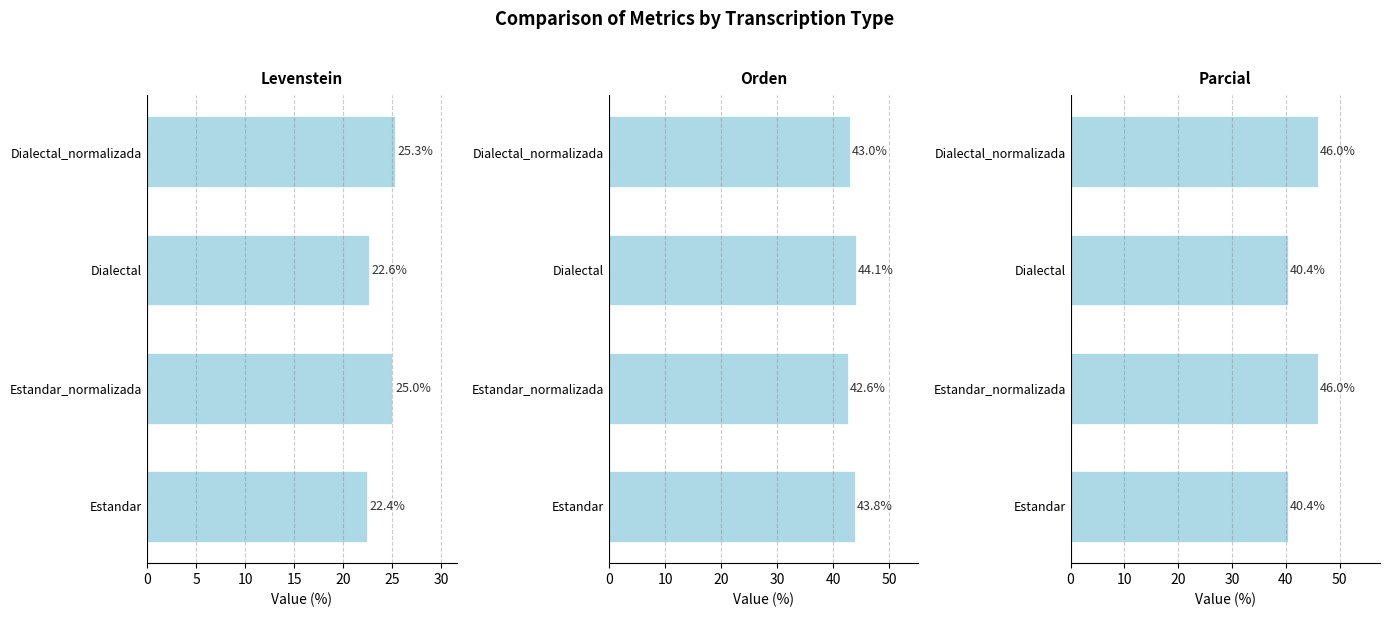

Is the value of Orden at Dialectal greater than the value of Parcial at Estandar?

Yes